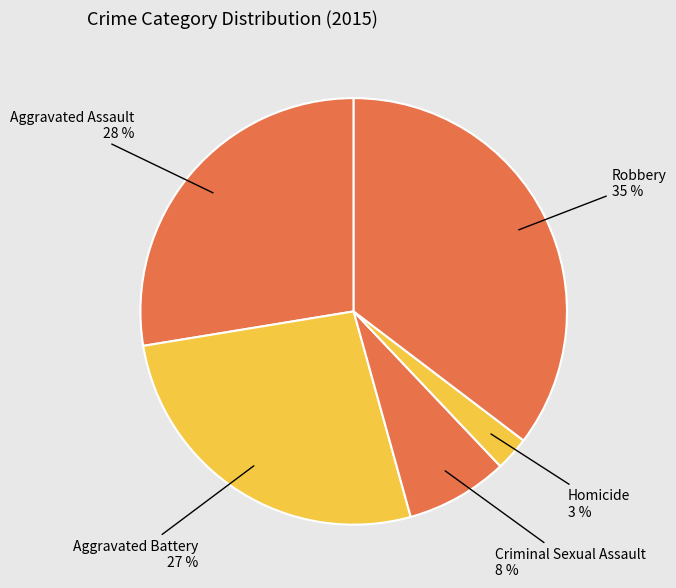

Does Robbery represent more than half of the total?

No